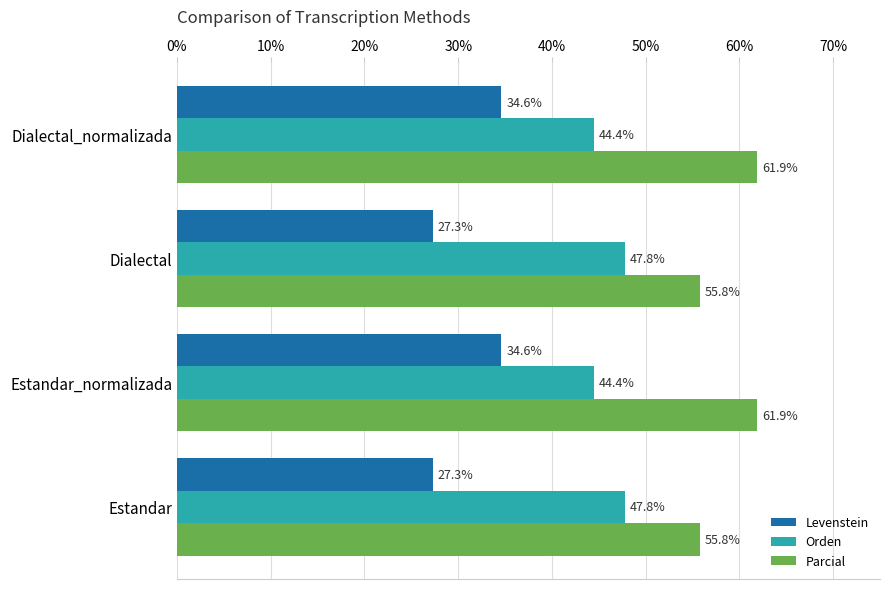

Count the number of categories in the chart.

4